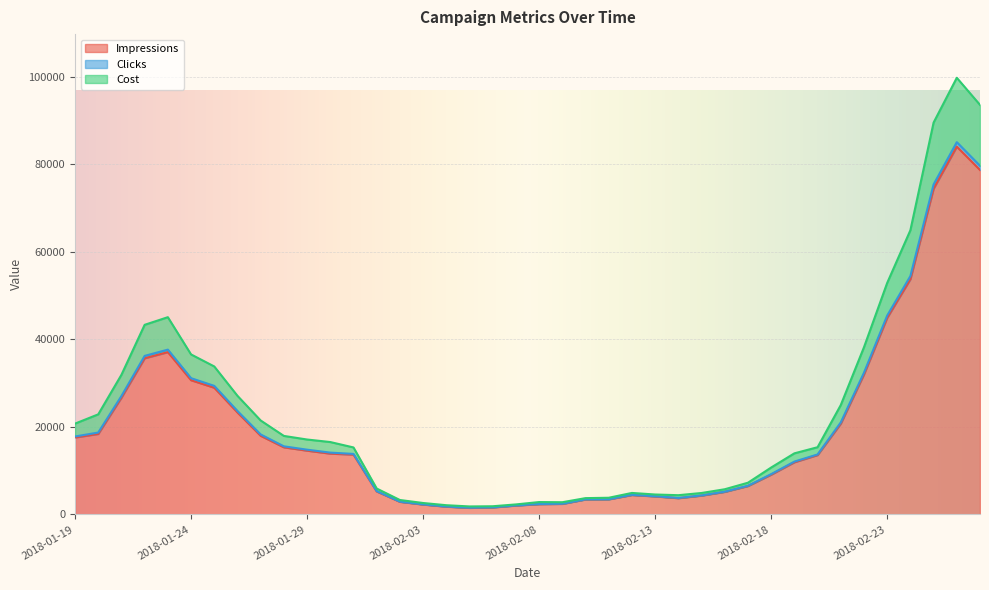

What is the maximum value shown in the chart?

99815